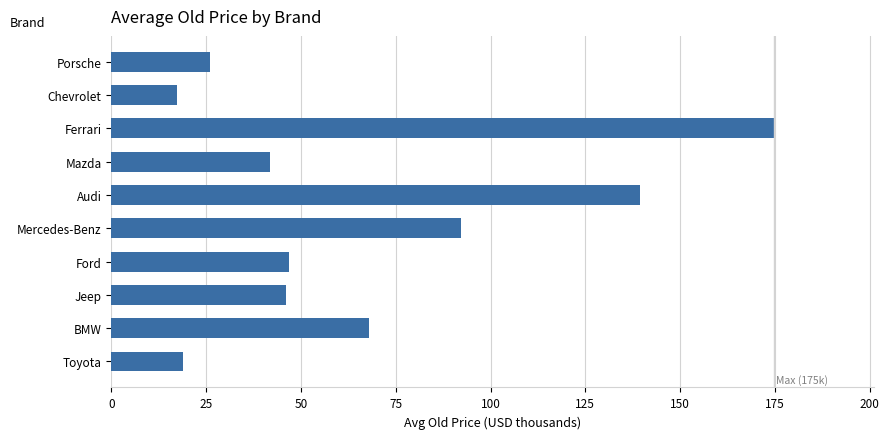

Is it true that the value at Toyota is 25.2?

False